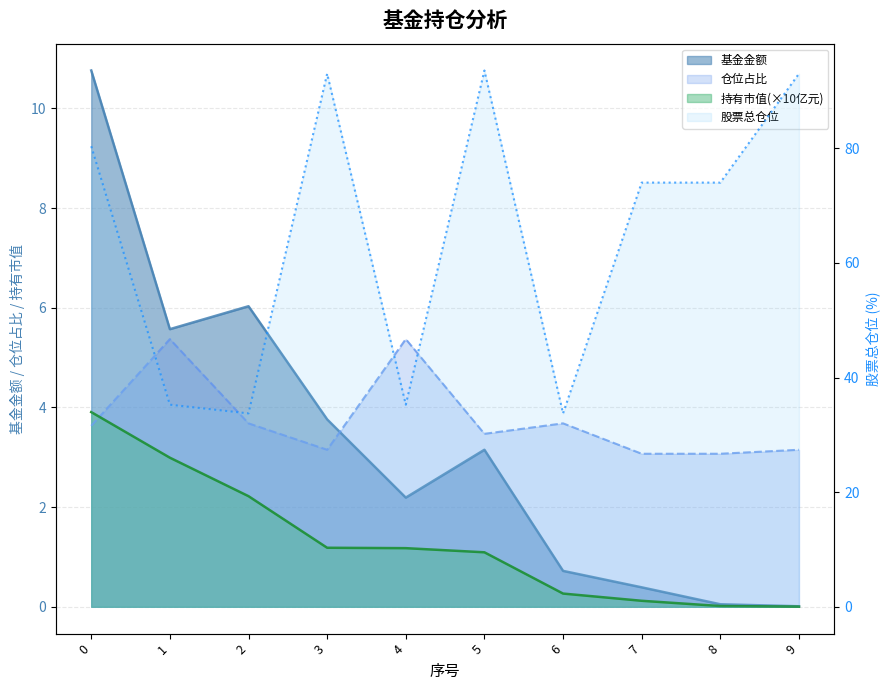

Does the chart display data point markers on the line(s)?

No